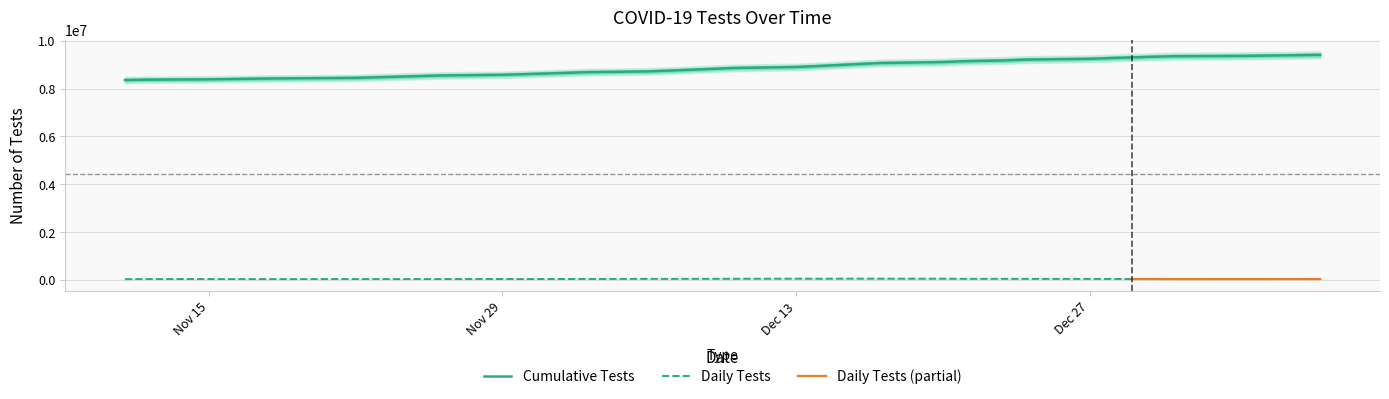

Reading left to right, extract all data points from this chart.

8353048.3	8368530.4	8382043.9	8394836.1	8407177.9	8418998.1	8444523.3	8469729.5	8493758.4	8518792.3	8544204.5	8572945.8	8598673.5	8625567.5	8653458.4	8682481.9	8716619.3	8749717.2	8784407.8	8820221.5	8856954.5	8898891.9	8937843.9	8980526.1	9023031.7	9065177.4	9105653.3	9141139.4	9175967.9	9209436.2	9242332.1	9273733.3	9300189.4	9327152.0	9350887.3	9361972.6	9372461.1	9383675.2	9395192.0	9407171.0